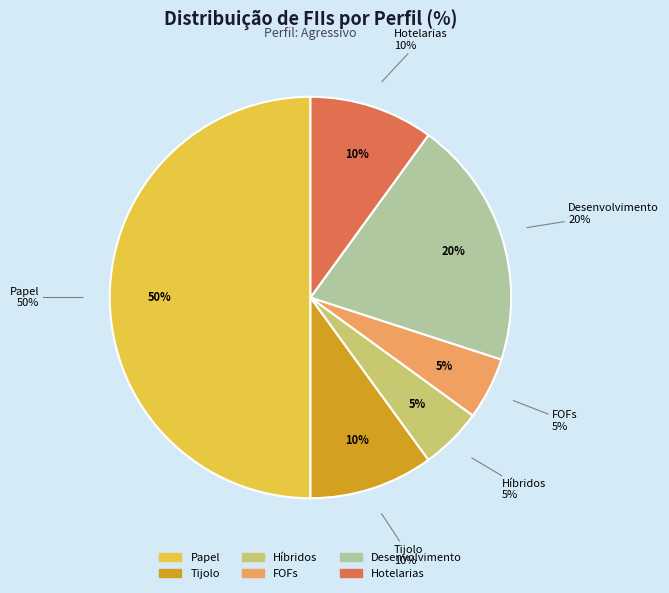

To the nearest percent, what portion does Hotelarias represent?

10%